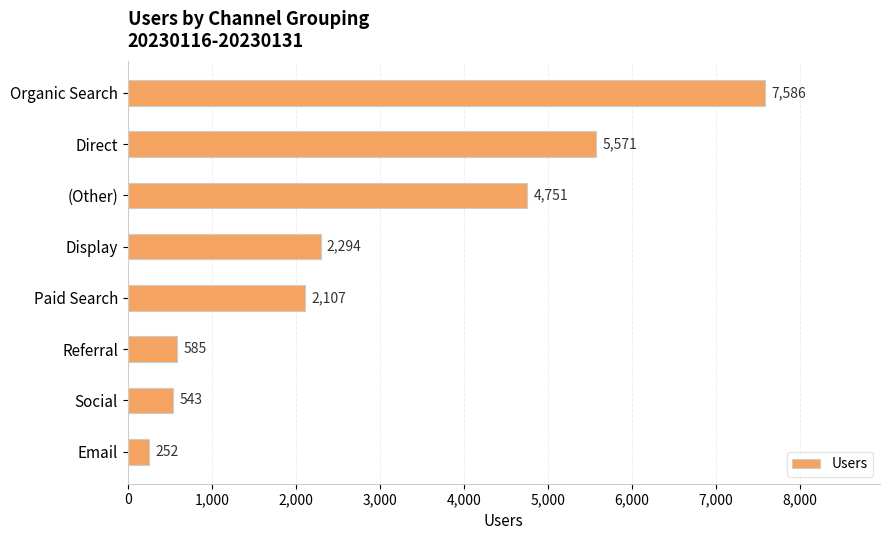

What is the sum of all values?

23689